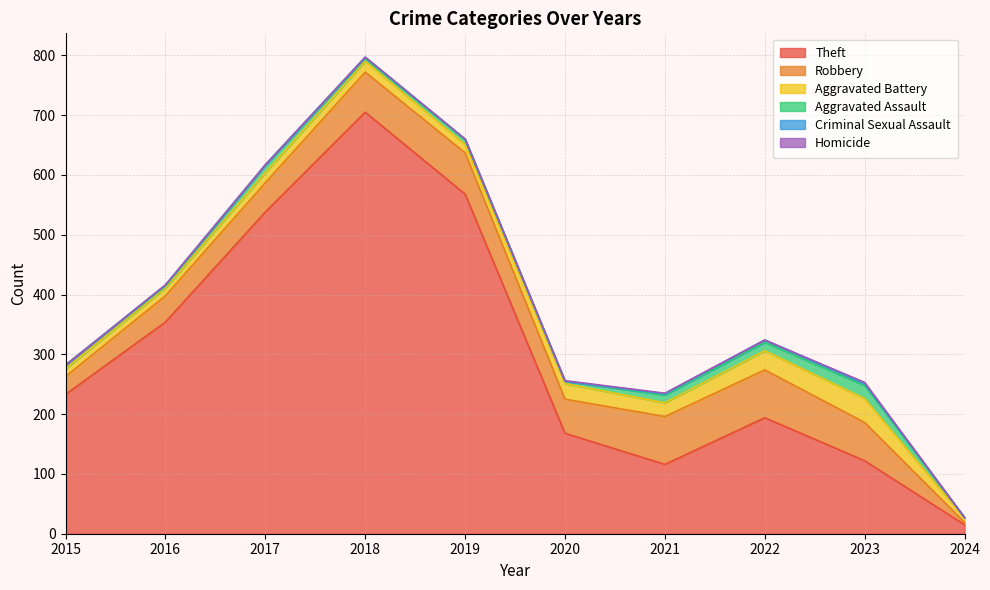

Reading left to right, extract all data points from this chart.

Theft: 2015=233	2016=354	2017=538	2018=705	2019=568	2020=168	2021=116	2022=194	2023=122	2024=15
Robbery: 2015=30	2016=44	2017=49	2018=67	2019=69	2020=57	2021=80	2022=80	2023=64	2024=4
Aggravated Battery: 2015=13	2016=13	2017=17	2018=18	2019=14	2020=26	2021=23	2022=32	2023=40	2024=7
Aggravated Assault: 2015=6	2016=3	2017=12	2018=5	2019=8	2020=4	2021=13	2022=14	2023=22	2024=1
Criminal Sexual Assault: 2015=0	2016=2	2017=1	2018=2	2019=1	2020=0	2021=2	2022=4	2023=3	2024=0
Homicide: 2015=0	2016=0	2017=0	2018=0	2019=0	2020=1	2021=1	2022=0	2023=2	2024=0